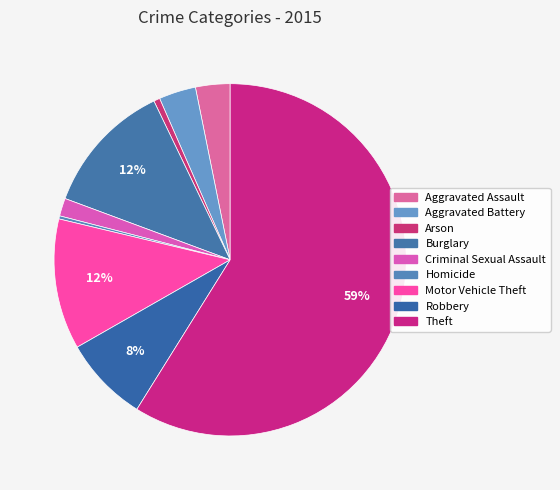

What is the smallest slice in the pie chart?

Homicide